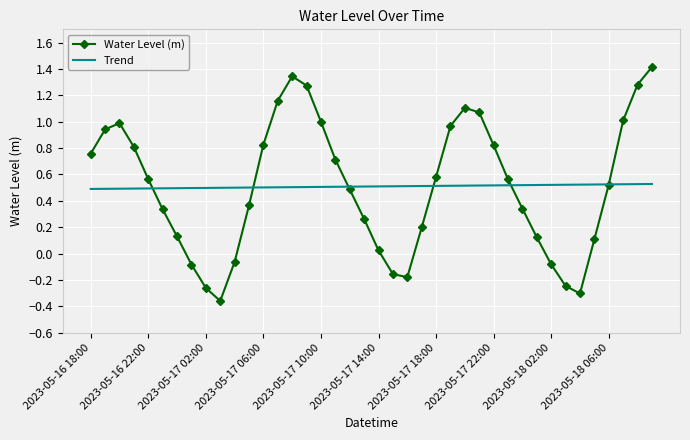

True or false: Water Level (m) has more than 1 points higher than both neighbors.

True